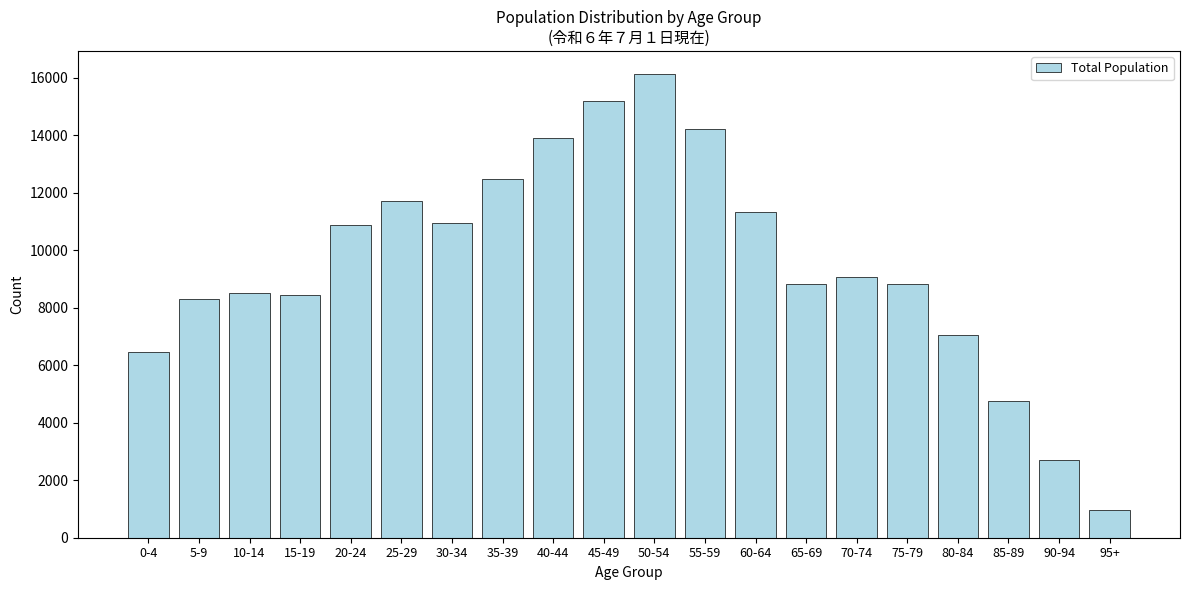

The value at 0-4 is 3034. True or false?

False